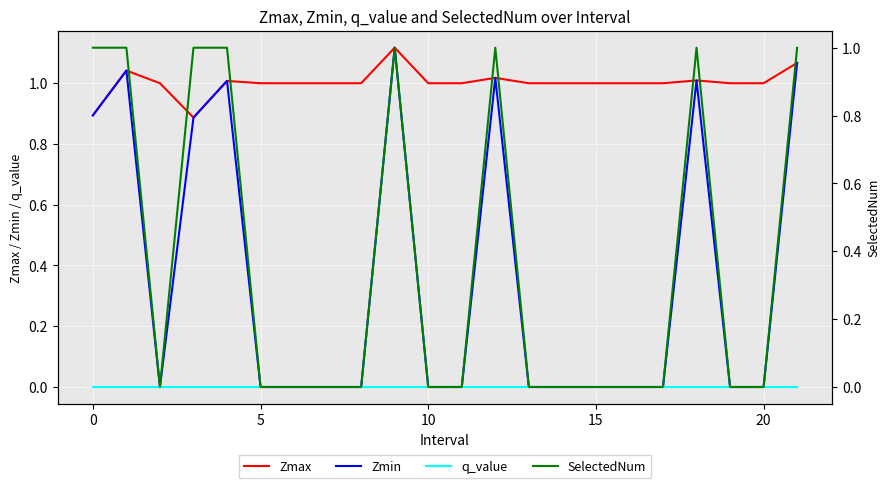

Between 13 and 18, which series saw the biggest shift?

Zmin